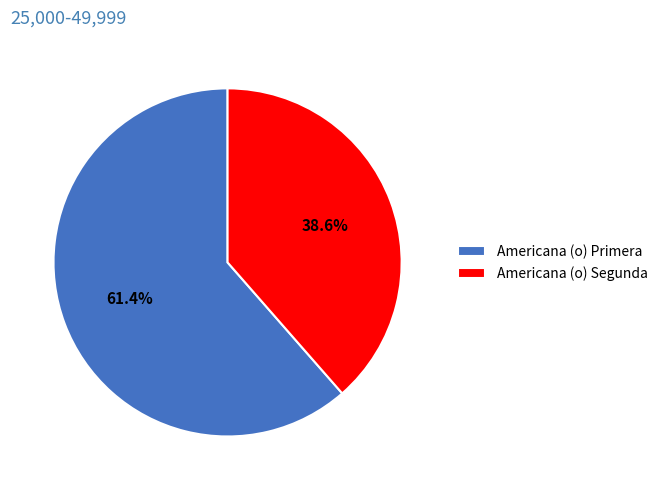

How many slices are in this pie chart?

2